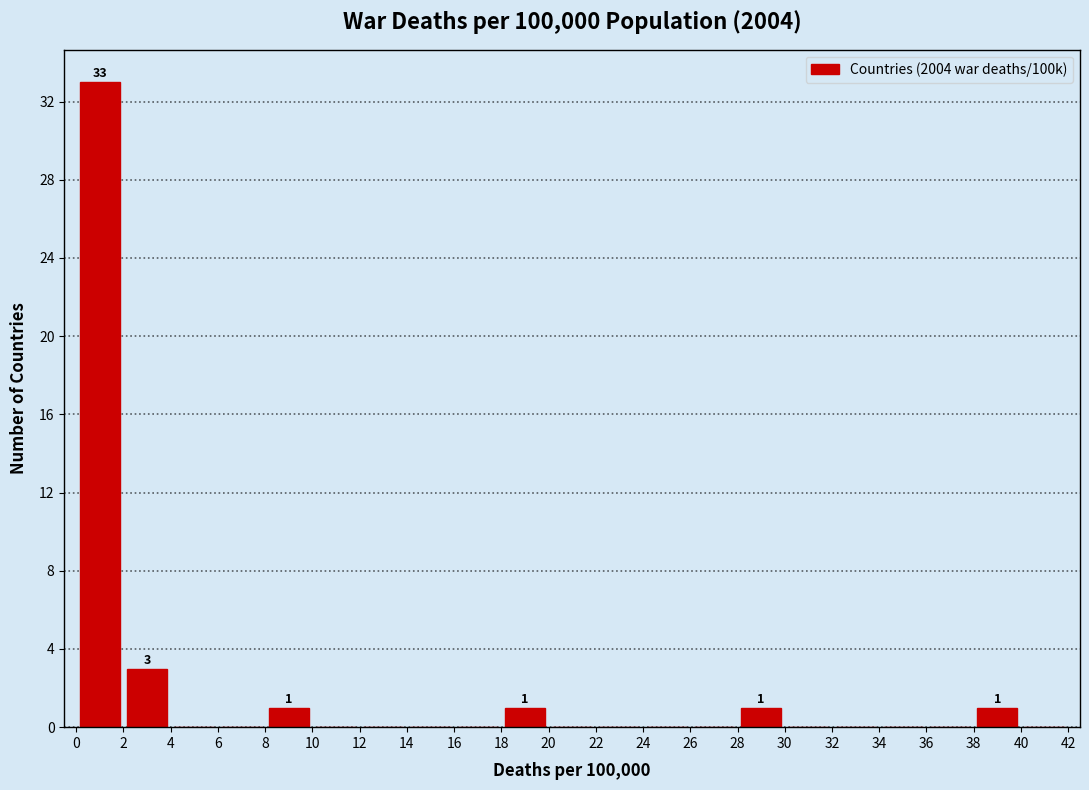

Over which range of the x-axis is the bar tallest?

0 to 2